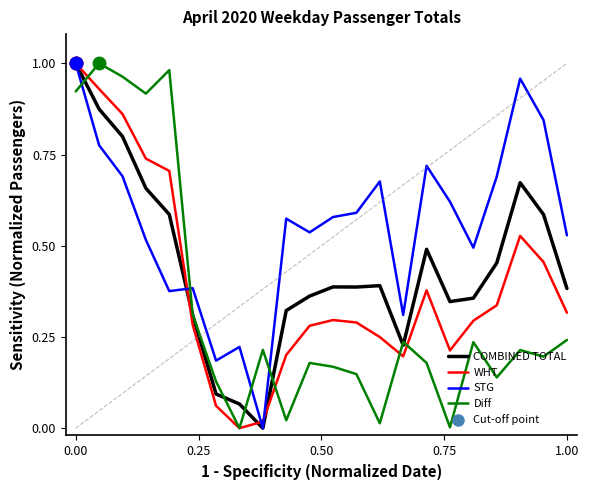

Which series has the largest total across all categories?

STG